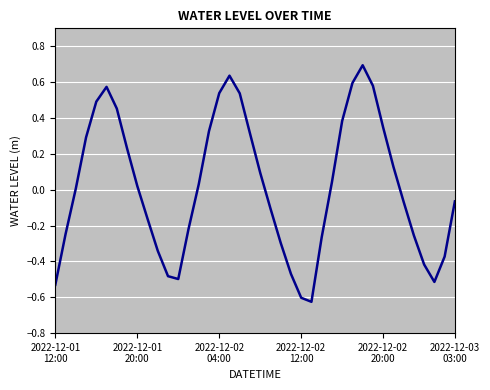

What is the difference between the maximum and minimum values?

1.3